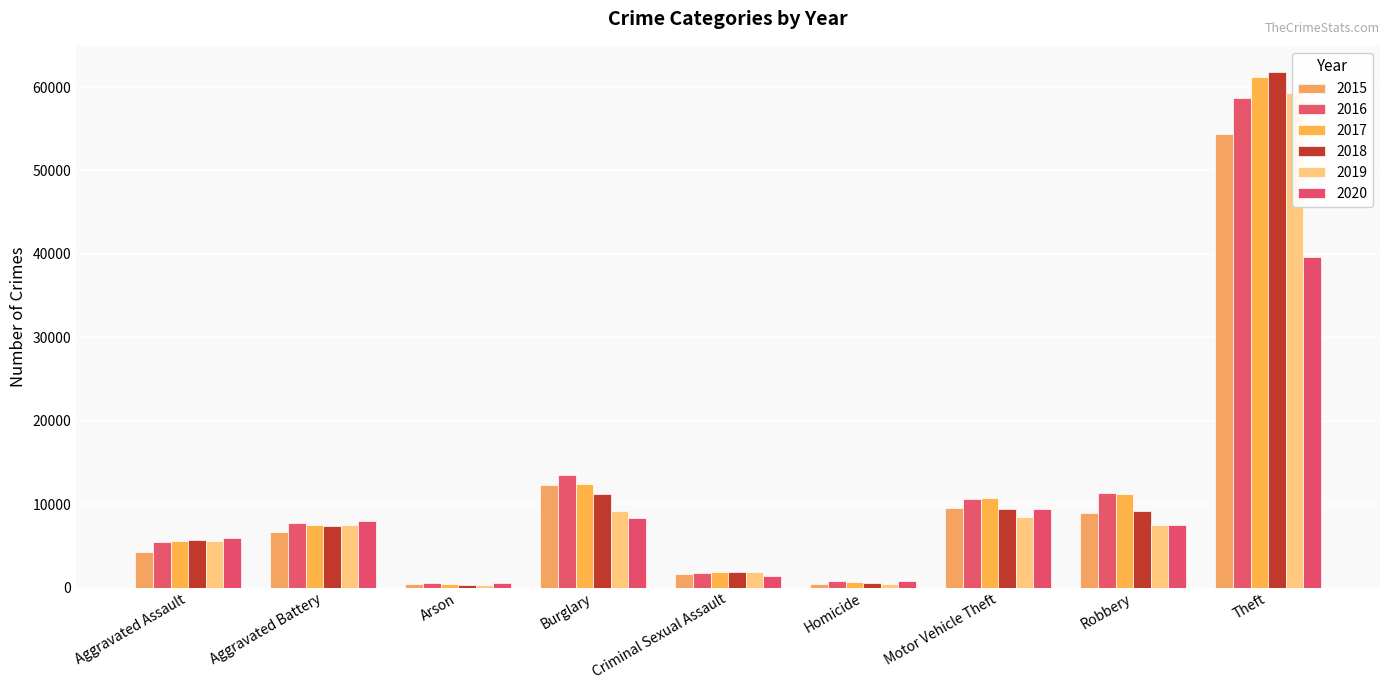

What is the label of the 9th bar from the right?

Aggravated Assault